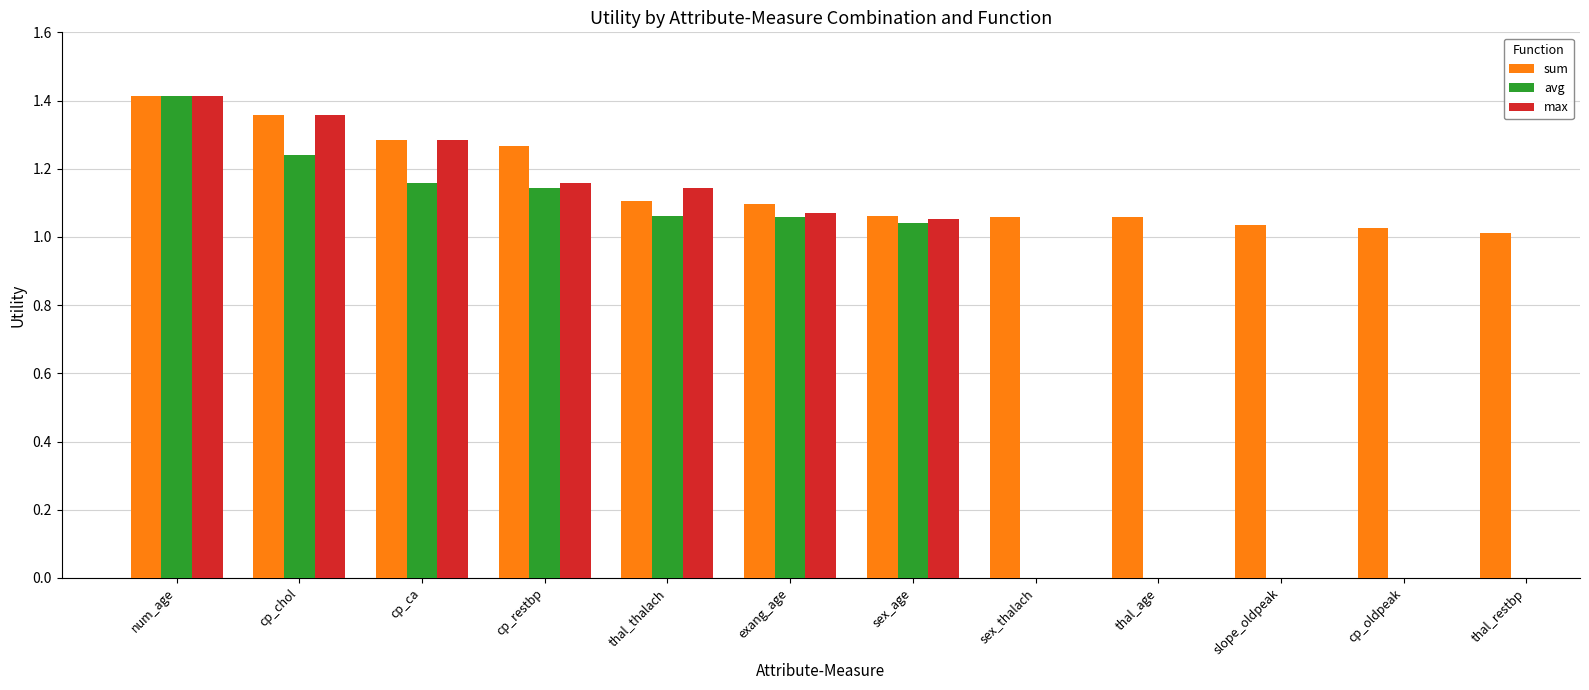

Which label corresponds to the smallest value in the chart?

thal_restbp